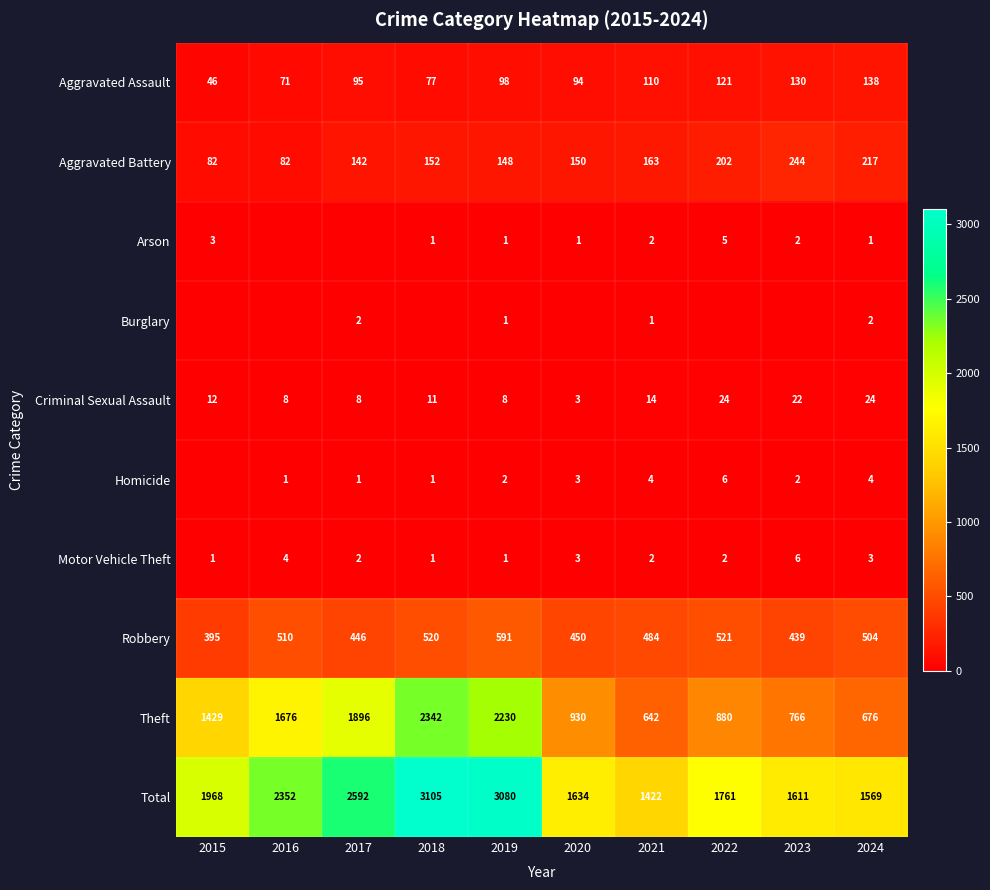

What is the greatest value displayed?

3105